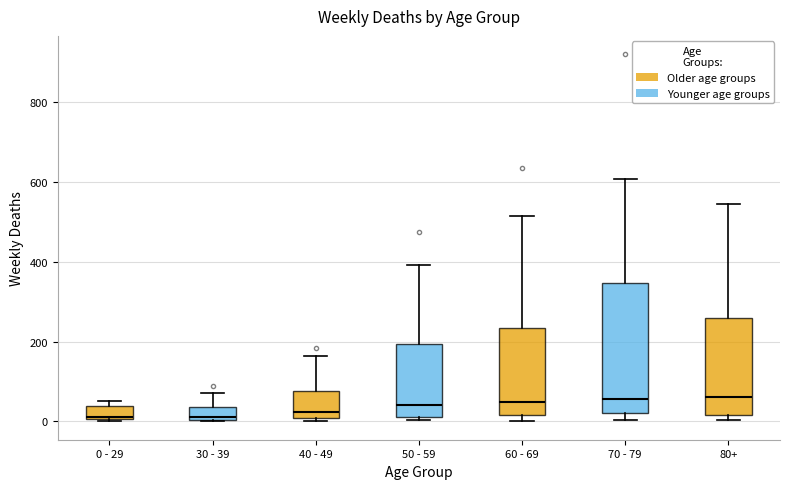

Which box is the tallest, from its lower edge to its upper edge?

70 - 79